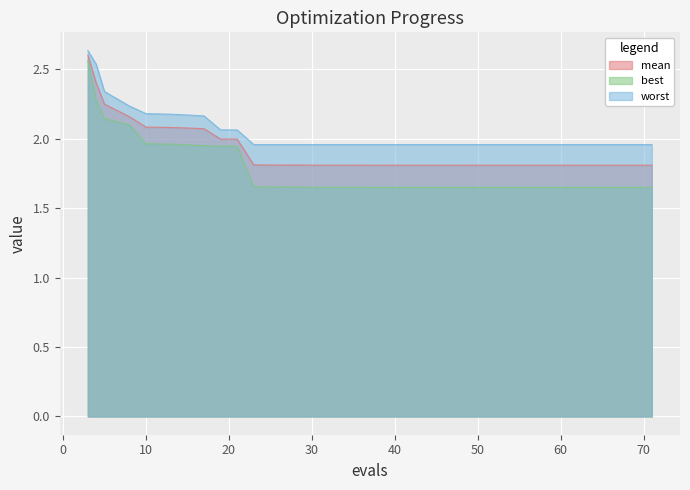

What is the spread (max minus min) of values at 13?

0.2